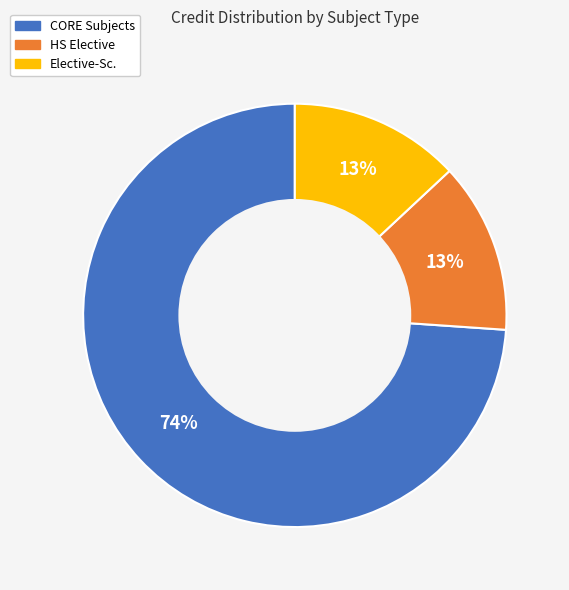

Which slice is the largest?

CORE Subjects